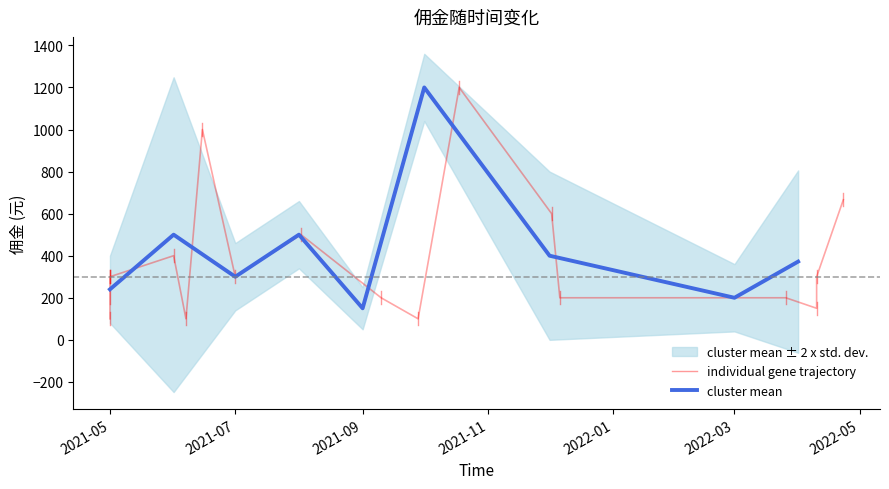

What is the lowest value of the cluster mean series?

150